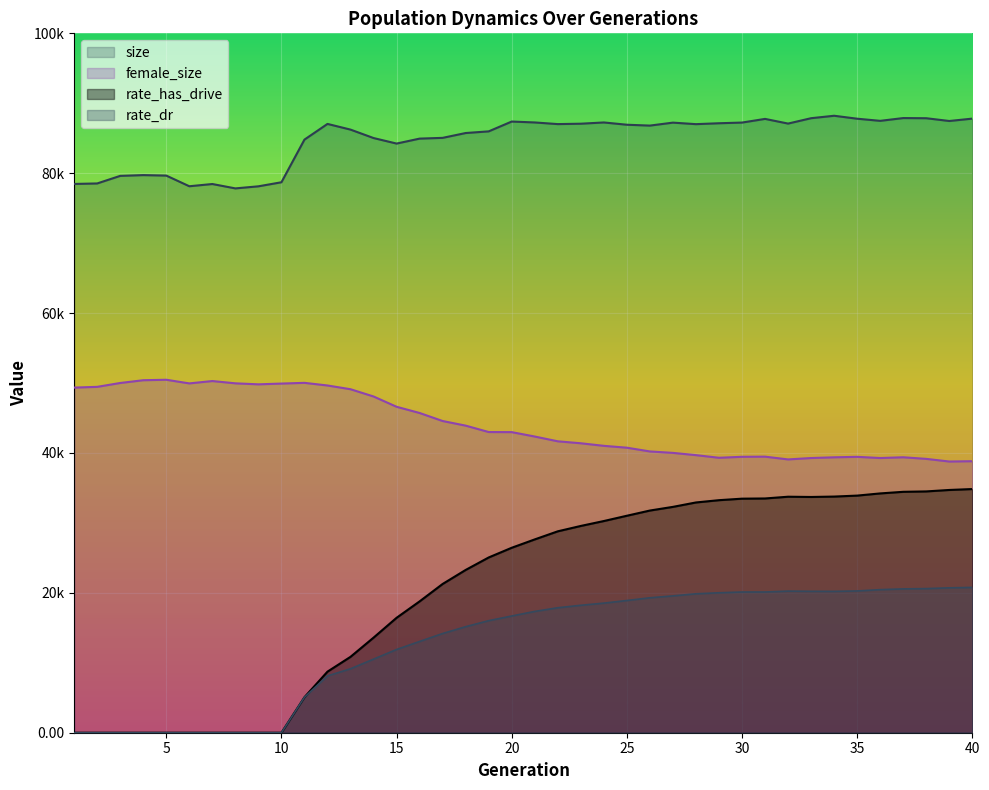

Rank the series at 7 from highest to lowest value.

size, female_size, rate_has_drive, rate_dr